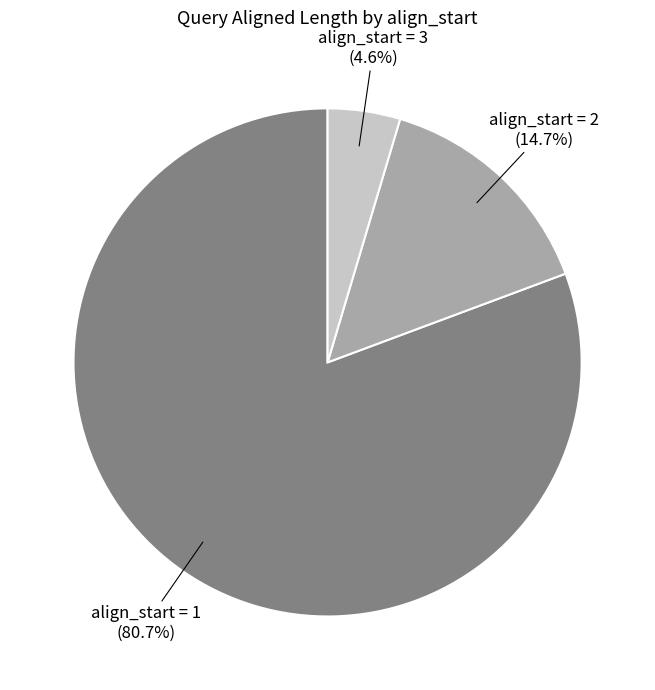

Count the number of slices in the pie.

3